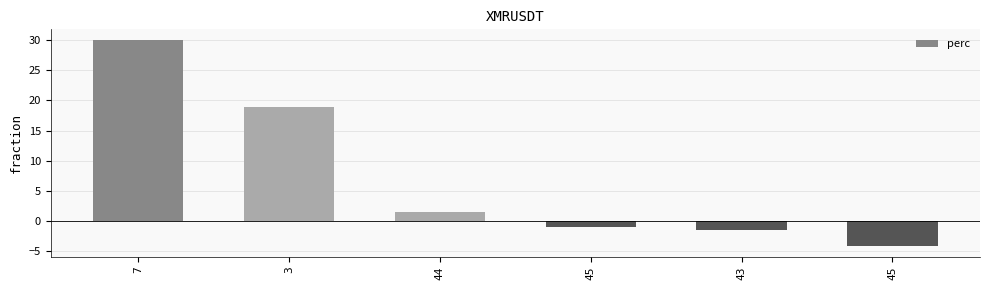

The chart shows a value of -4.3 at 45. True or false?

True